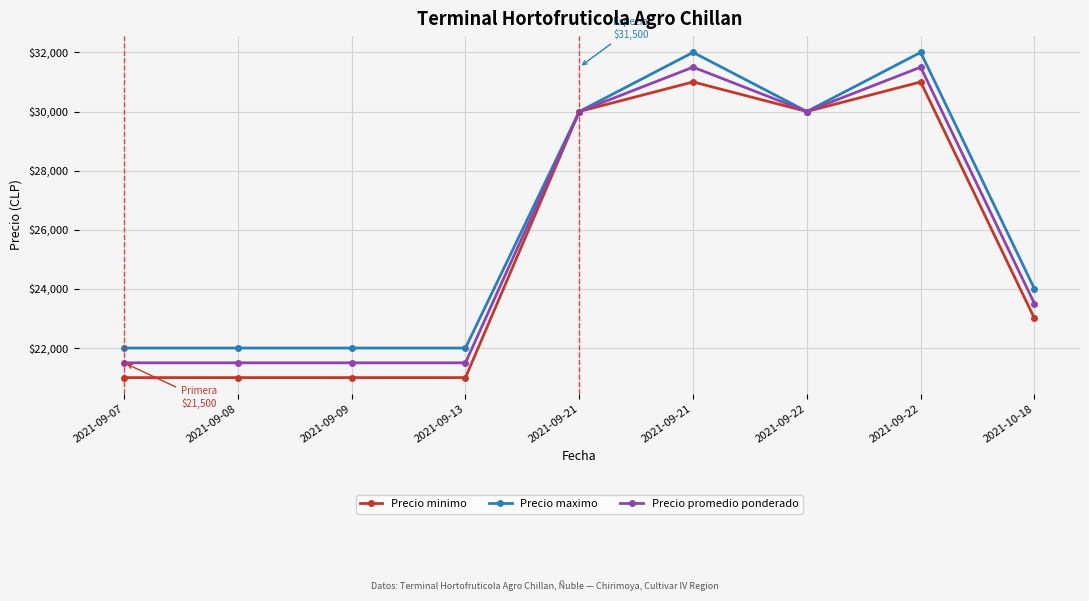

How many distinct data groups are displayed?

3